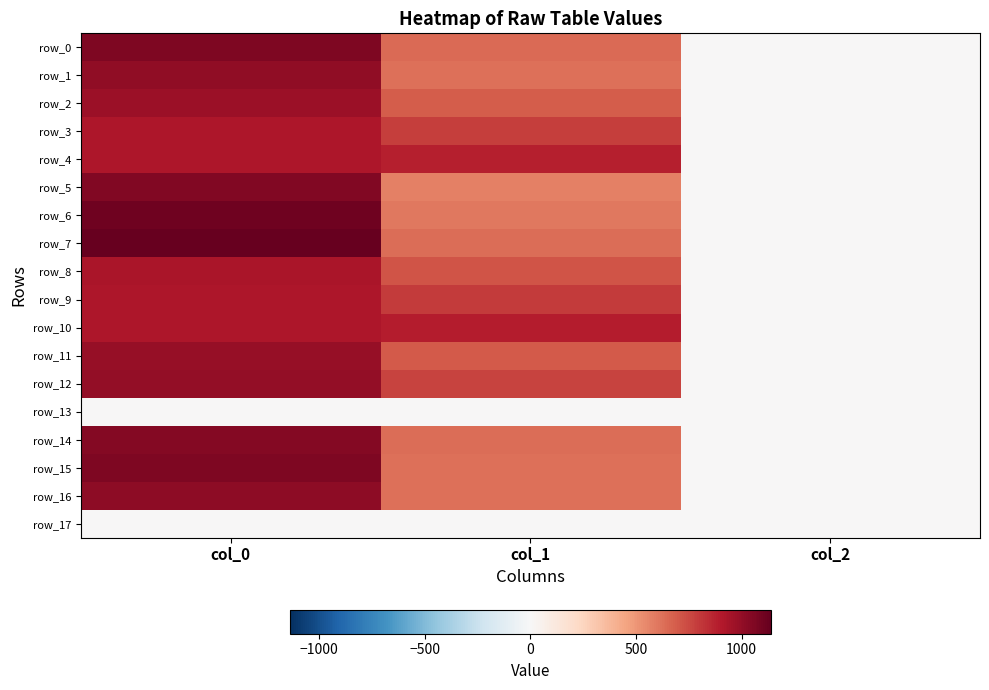

What is the minimum value for row_1?

2.0